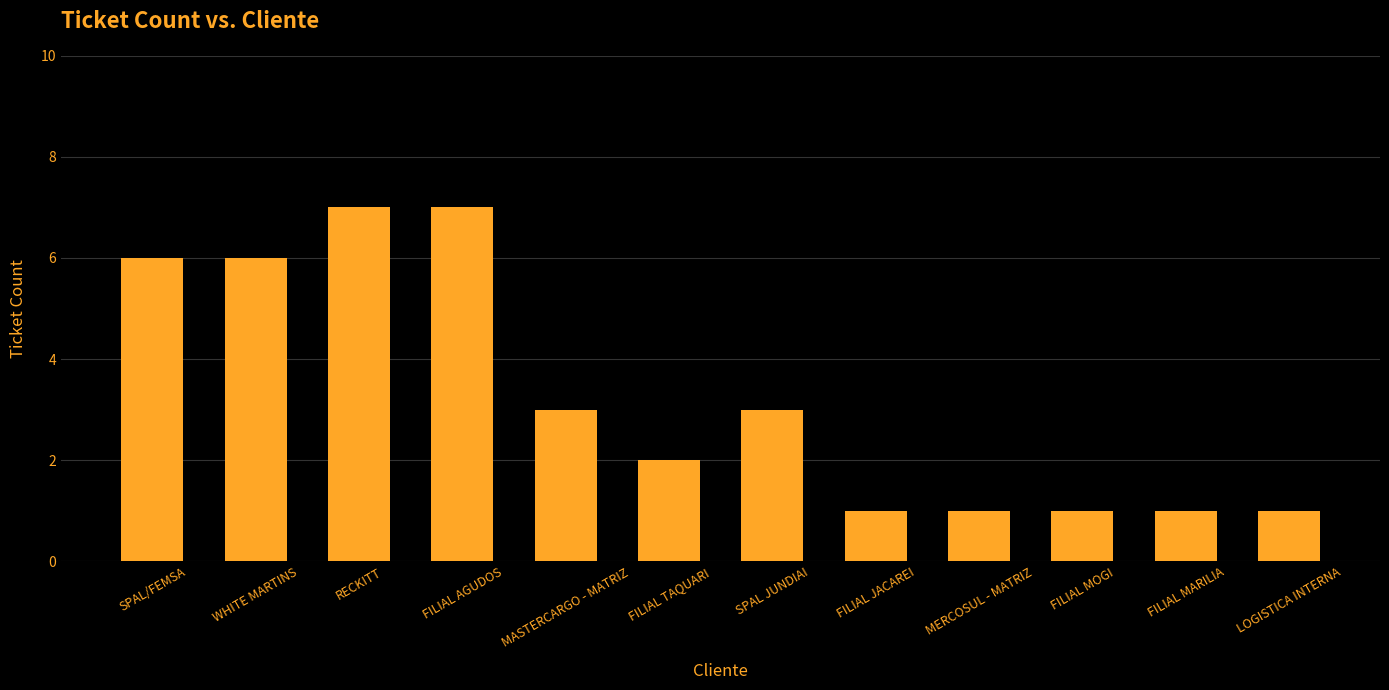

Reading left to right, what are all the values shown in this chart?

SPAL/FEMSA=6	WHITE MARTINS=6	RECKITT=7	FILIAL AGUDOS=7	MASTERCARGO - MATRIZ=3	FILIAL TAQUARI=2	SPAL JUNDIAI=3	FILIAL JACAREI=1	MERCOSUL - MATRIZ=1	FILIAL MOGI=1	FILIAL MARILIA=1	LOGISTICA INTERNA=1